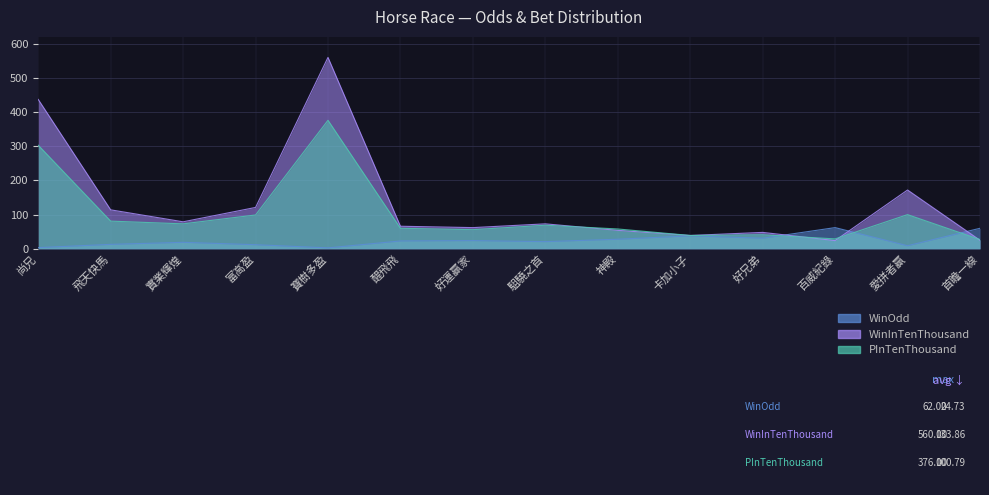

True or false: WinOdd has a value of 31.0 at 好兄弟.

True